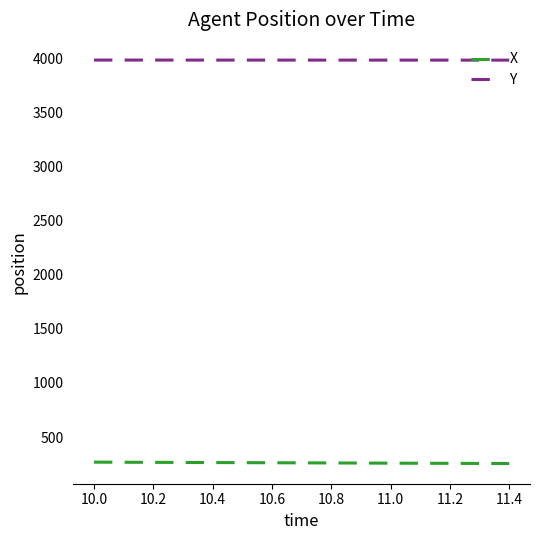

What are all the series names shown in the legend?

X, Y